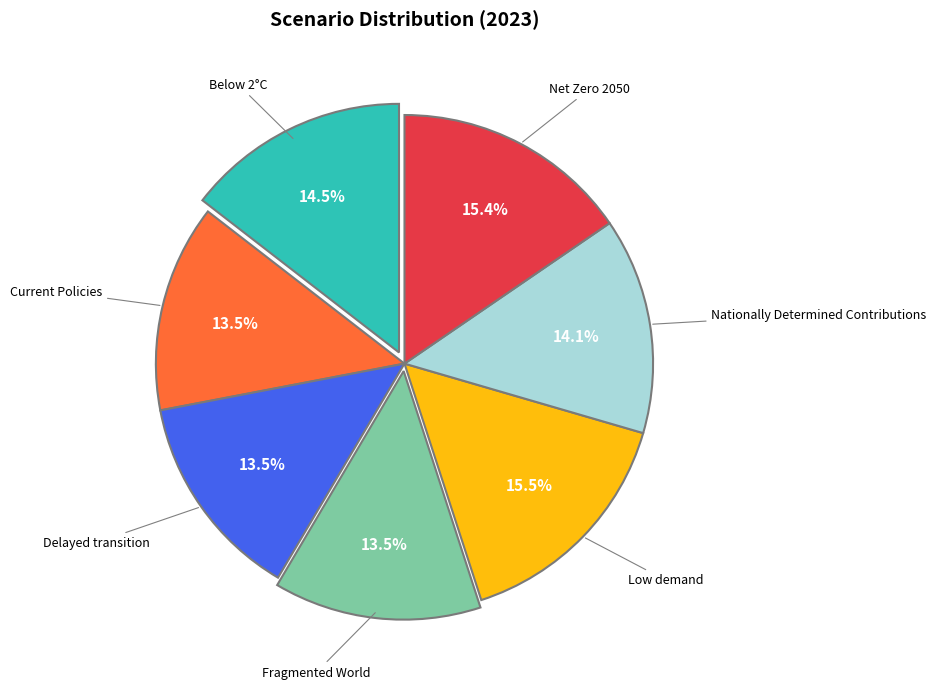

Combined, do Current Policies and Net Zero 2050 account for over 50%?

No